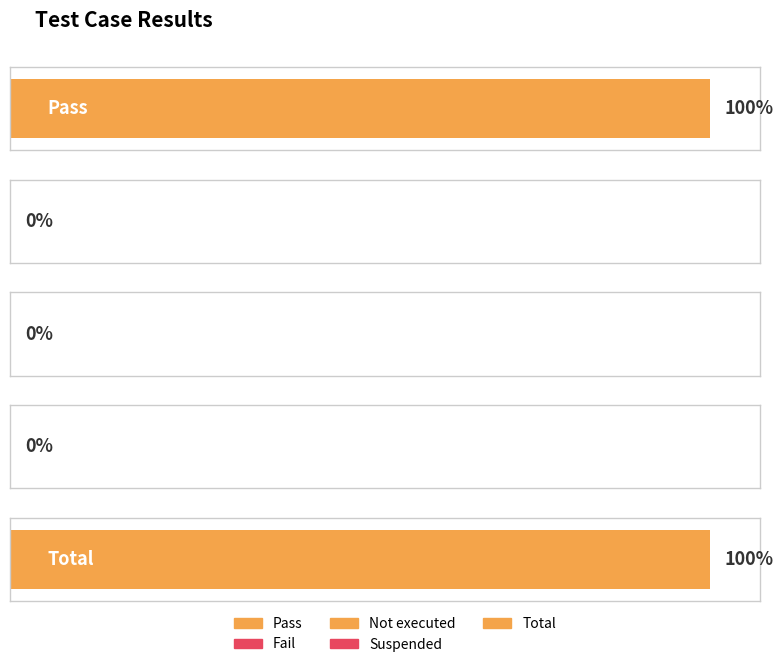

What position from the right is Pass?

5